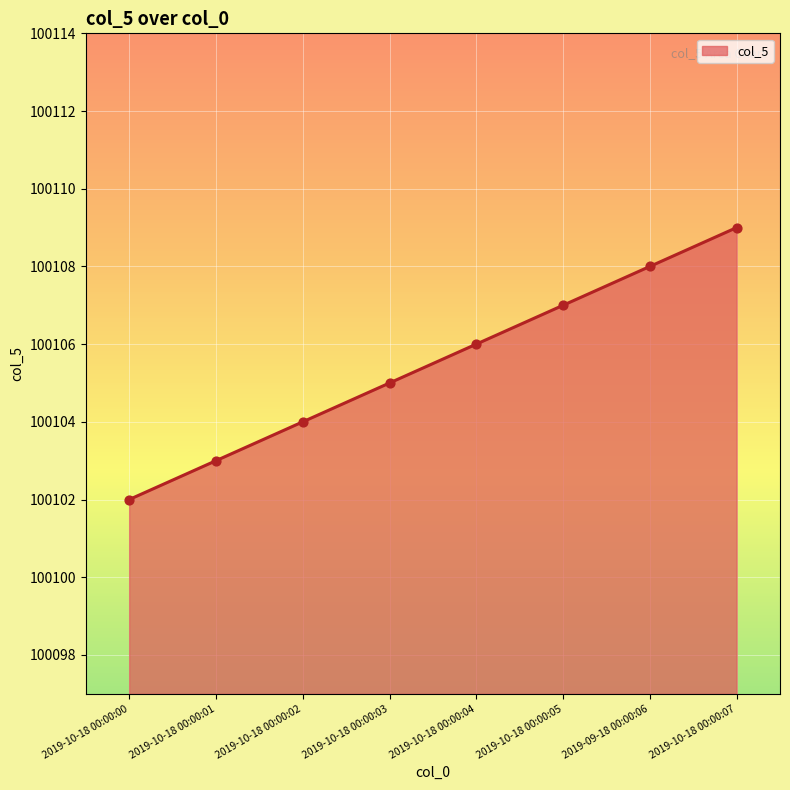

Which has a higher value, 2019-10-18 00:00:05 or 2019-10-18 00:00:00?

2019-10-18 00:00:05